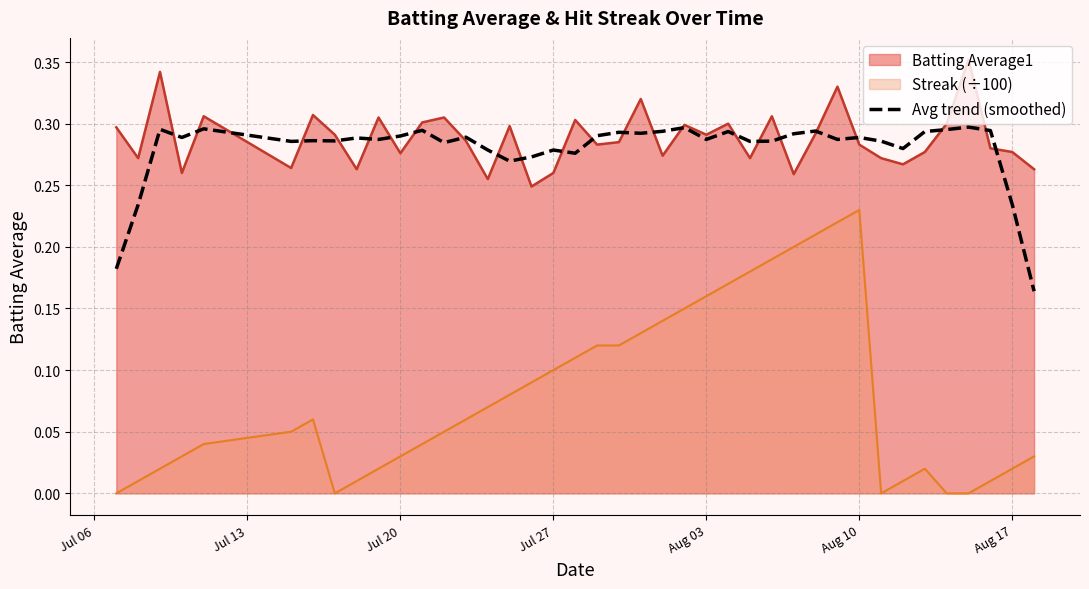

Which series has the largest range (max minus min)?

Streak (÷100)